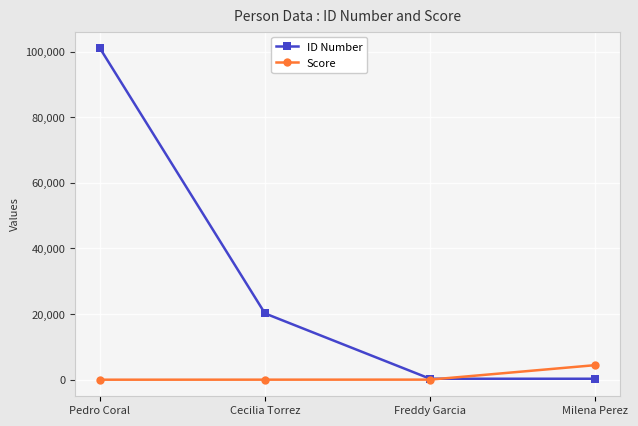

The Score series shows 4444 at Milena Perez. True or false?

True